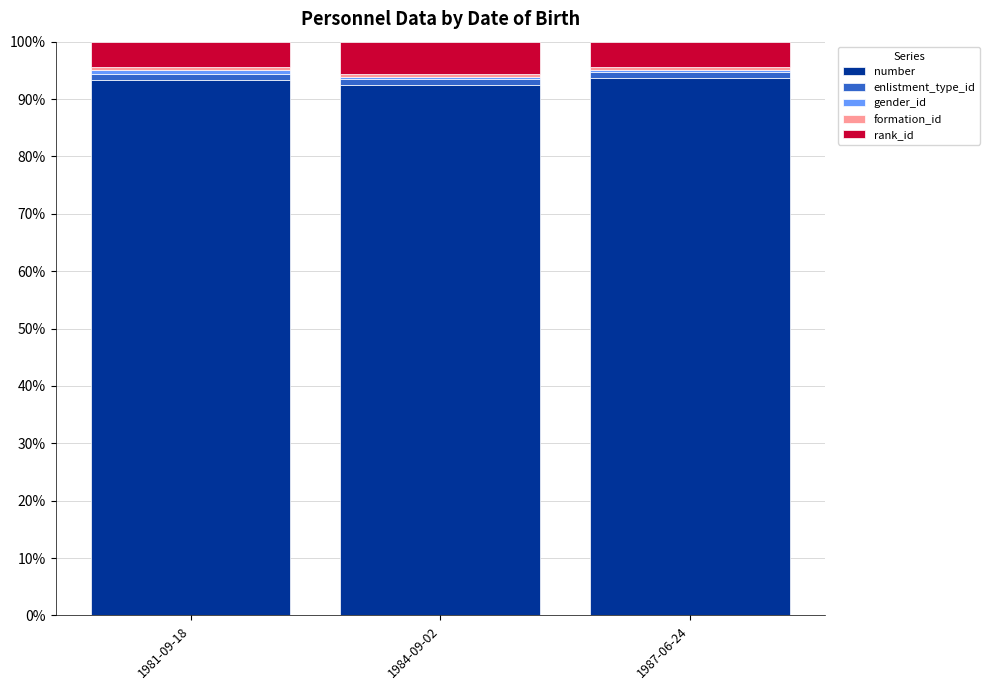

What is the maximum value for number?

93.6